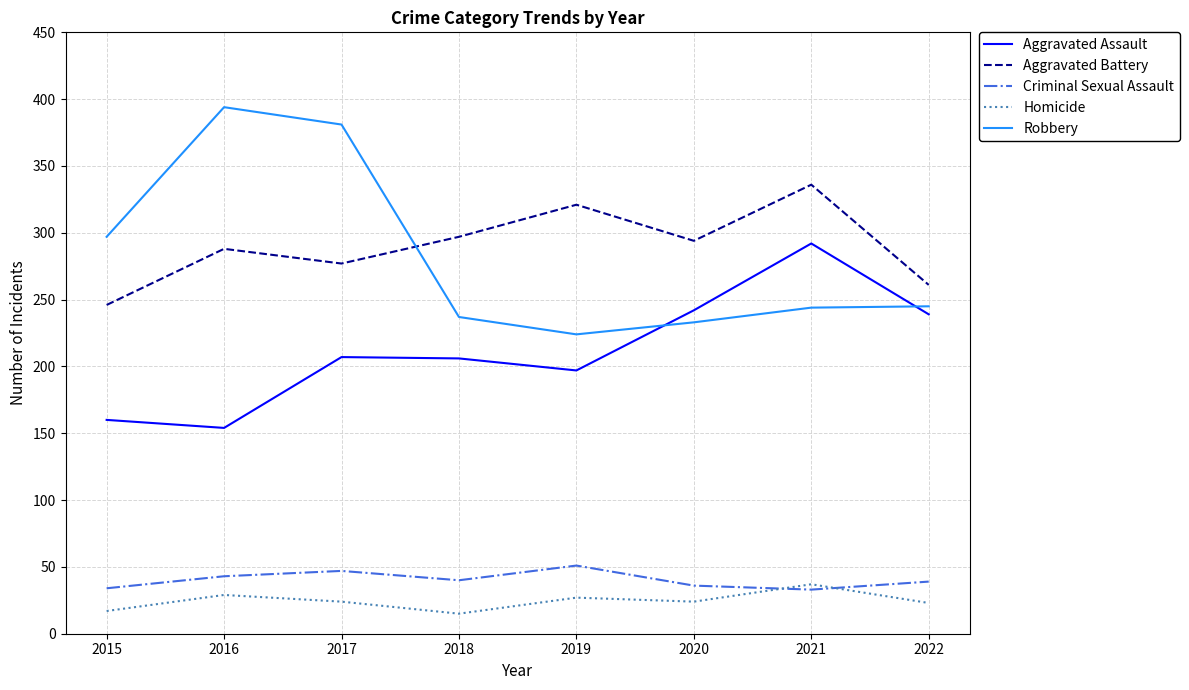

What is the sum of the Aggravated Battery values at 2019 and 2022?

582